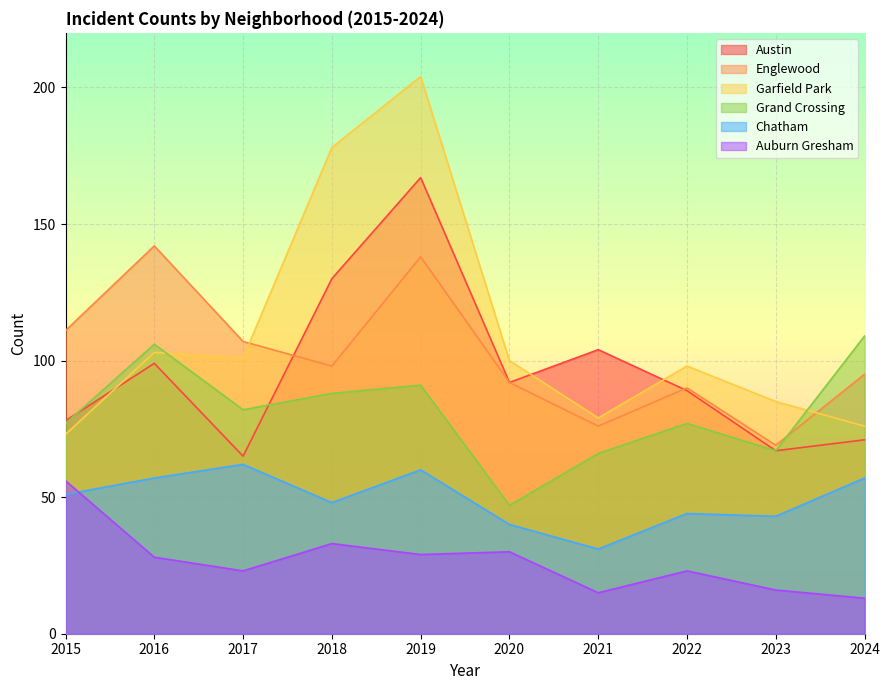

The Chatham series shows 51 at 2015. True or false?

True